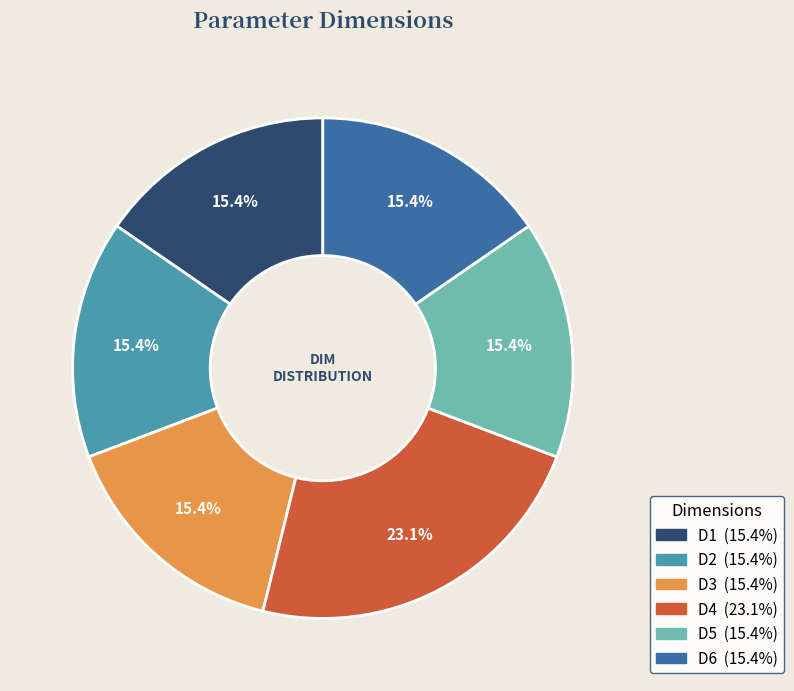

Which category has the biggest portion of the pie?

D4